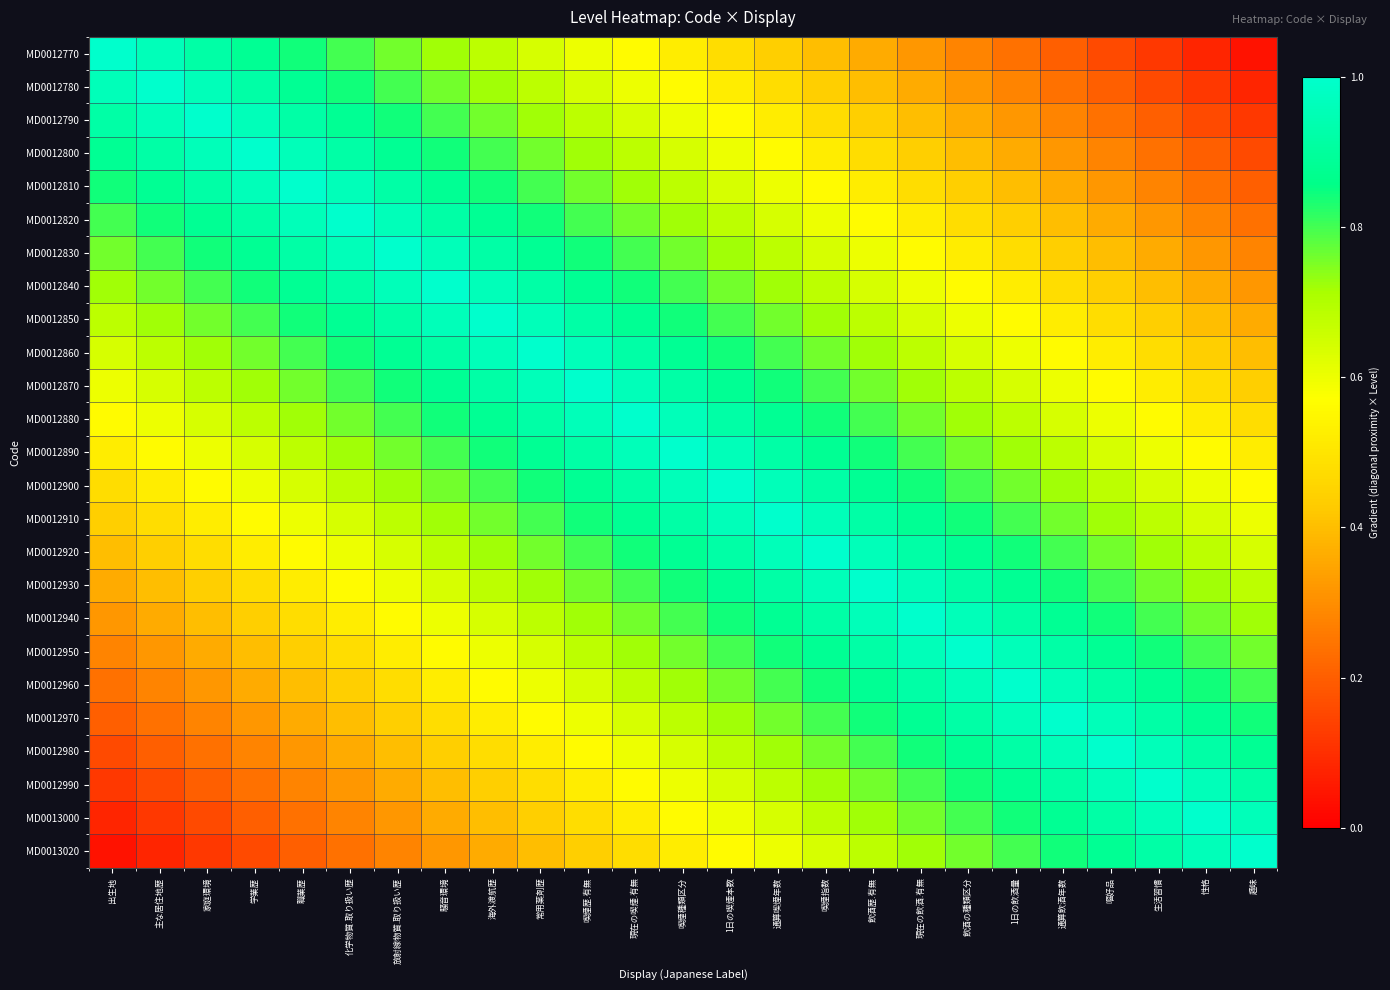

Reading left to right, transcribe all the data shown in this chart.

MD0012770: 出生地=1.0	主な居住地歴=1.0	家庭環境=0.9	学業歴=0.9	職業歴=0.8	化学物質.取り扱い歴=0.8	放射線物質.取り扱い歴=0.8	騒音環境=0.7	海外渡航歴=0.7	常用薬剤歴=0.6	喫煙歴.有無=0.6	現在の喫煙.有無=0.6	喫煙種類区分=0.5	1日の喫煙本数=0.5	通算喫煙年数=0.4	喫煙指数=0.4	飲酒歴.有無=0.4	現在の飲酒.有無=0.3	飲酒の種類区分=0.3	1日の飲酒量=0.2	通算飲酒年数=0.2	嘔好品=0.2	生活習慣=0.1	性格=0.1	趣味=0.0
MD0012780: 出生地=1.0	主な居住地歴=1.0	家庭環境=1.0	学業歴=0.9	職業歴=0.9	化学物質.取り扱い歴=0.8	放射線物質.取り扱い歴=0.8	騒音環境=0.8	海外渡航歴=0.7	常用薬剤歴=0.7	喫煙歴.有無=0.6	現在の喫煙.有無=0.6	喫煙種類区分=0.6	1日の喫煙本数=0.5	通算喫煙年数=0.5	喫煙指数=0.4	飲酒歴.有無=0.4	現在の飲酒.有無=0.4	飲酒の種類区分=0.3	1日の飲酒量=0.3	通算飲酒年数=0.2	嘔好品=0.2	生活習慣=0.2	性格=0.1	趣味=0.1
MD0012790: 出生地=0.9	主な居住地歴=1.0	家庭環境=1.0	学業歴=1.0	職業歴=0.9	化学物質.取り扱い歴=0.9	放射線物質.取り扱い歴=0.8	騒音環境=0.8	海外渡航歴=0.8	常用薬剤歴=0.7	喫煙歴.有無=0.7	現在の喫煙.有無=0.6	喫煙種類区分=0.6	1日の喫煙本数=0.6	通算喫煙年数=0.5	喫煙指数=0.5	飲酒歴.有無=0.4	現在の飲酒.有無=0.4	飲酒の種類区分=0.4	1日の飲酒量=0.3	通算飲酒年数=0.3	嘔好品=0.2	生活習慣=0.2	性格=0.2	趣味=0.1
MD0012800: 出生地=0.9	主な居住地歴=0.9	家庭環境=1.0	学業歴=1.0	職業歴=1.0	化学物質.取り扱い歴=0.9	放射線物質.取り扱い歴=0.9	騒音環境=0.8	海外渡航歴=0.8	常用薬剤歴=0.8	喫煙歴.有無=0.7	現在の喫煙.有無=0.7	喫煙種類区分=0.6	1日の喫煙本数=0.6	通算喫煙年数=0.6	喫煙指数=0.5	飲酒歴.有無=0.5	現在の飲酒.有無=0.4	飲酒の種類区分=0.4	1日の飲酒量=0.4	通算飲酒年数=0.3	嘔好品=0.3	生活習慣=0.2	性格=0.2	趣味=0.2
MD0012810: 出生地=0.8	主な居住地歴=0.9	家庭環境=0.9	学業歴=1.0	職業歴=1.0	化学物質.取り扱い歴=1.0	放射線物質.取り扱い歴=0.9	騒音環境=0.9	海外渡航歴=0.8	常用薬剤歴=0.8	喫煙歴.有無=0.8	現在の喫煙.有無=0.7	喫煙種類区分=0.7	1日の喫煙本数=0.6	通算喫煙年数=0.6	喫煙指数=0.6	飲酒歴.有無=0.5	現在の飲酒.有無=0.5	飲酒の種類区分=0.4	1日の飲酒量=0.4	通算飲酒年数=0.4	嘔好品=0.3	生活習慣=0.3	性格=0.2	趣味=0.2
MD0012820: 出生地=0.8	主な居住地歴=0.8	家庭環境=0.9	学業歴=0.9	職業歴=1.0	化学物質.取り扱い歴=1.0	放射線物質.取り扱い歴=1.0	騒音環境=0.9	海外渡航歴=0.9	常用薬剤歴=0.8	喫煙歴.有無=0.8	現在の喫煙.有無=0.8	喫煙種類区分=0.7	1日の喫煙本数=0.7	通算喫煙年数=0.6	喫煙指数=0.6	飲酒歴.有無=0.6	現在の飲酒.有無=0.5	飲酒の種類区分=0.5	1日の飲酒量=0.4	通算飲酒年数=0.4	嘔好品=0.4	生活習慣=0.3	性格=0.3	趣味=0.2
MD0012830: 出生地=0.8	主な居住地歴=0.8	家庭環境=0.8	学業歴=0.9	職業歴=0.9	化学物質.取り扱い歴=1.0	放射線物質.取り扱い歴=1.0	騒音環境=1.0	海外渡航歴=0.9	常用薬剤歴=0.9	喫煙歴.有無=0.8	現在の喫煙.有無=0.8	喫煙種類区分=0.8	1日の喫煙本数=0.7	通算喫煙年数=0.7	喫煙指数=0.6	飲酒歴.有無=0.6	現在の飲酒.有無=0.6	飲酒の種類区分=0.5	1日の飲酒量=0.5	通算飲酒年数=0.4	嘔好品=0.4	生活習慣=0.4	性格=0.3	趣味=0.3
MD0012840: 出生地=0.7	主な居住地歴=0.8	家庭環境=0.8	学業歴=0.8	職業歴=0.9	化学物質.取り扱い歴=0.9	放射線物質.取り扱い歴=1.0	騒音環境=1.0	海外渡航歴=1.0	常用薬剤歴=0.9	喫煙歴.有無=0.9	現在の喫煙.有無=0.8	喫煙種類区分=0.8	1日の喫煙本数=0.8	通算喫煙年数=0.7	喫煙指数=0.7	飲酒歴.有無=0.6	現在の飲酒.有無=0.6	飲酒の種類区分=0.6	1日の飲酒量=0.5	通算飲酒年数=0.5	嘔好品=0.4	生活習慣=0.4	性格=0.4	趣味=0.3
MD0012850: 出生地=0.7	主な居住地歴=0.7	家庭環境=0.8	学業歴=0.8	職業歴=0.8	化学物質.取り扱い歴=0.9	放射線物質.取り扱い歴=0.9	騒音環境=1.0	海外渡航歴=1.0	常用薬剤歴=1.0	喫煙歴.有無=0.9	現在の喫煙.有無=0.9	喫煙種類区分=0.8	1日の喫煙本数=0.8	通算喫煙年数=0.8	喫煙指数=0.7	飲酒歴.有無=0.7	現在の飲酒.有無=0.6	飲酒の種類区分=0.6	1日の飲酒量=0.6	通算飲酒年数=0.5	嘔好品=0.5	生活習慣=0.4	性格=0.4	趣味=0.4
MD0012860: 出生地=0.6	主な居住地歴=0.7	家庭環境=0.7	学業歴=0.8	職業歴=0.8	化学物質.取り扱い歴=0.8	放射線物質.取り扱い歴=0.9	騒音環境=0.9	海外渡航歴=1.0	常用薬剤歴=1.0	喫煙歴.有無=1.0	現在の喫煙.有無=0.9	喫煙種類区分=0.9	1日の喫煙本数=0.8	通算喫煙年数=0.8	喫煙指数=0.8	飲酒歴.有無=0.7	現在の飲酒.有無=0.7	飲酒の種類区分=0.6	1日の飲酒量=0.6	通算飲酒年数=0.6	嘔好品=0.5	生活習慣=0.5	性格=0.4	趣味=0.4
MD0012870: 出生地=0.6	主な居住地歴=0.6	家庭環境=0.7	学業歴=0.7	職業歴=0.8	化学物質.取り扱い歴=0.8	放射線物質.取り扱い歴=0.8	騒音環境=0.9	海外渡航歴=0.9	常用薬剤歴=1.0	喫煙歴.有無=1.0	現在の喫煙.有無=1.0	喫煙種類区分=0.9	1日の喫煙本数=0.9	通算喫煙年数=0.8	喫煙指数=0.8	飲酒歴.有無=0.8	現在の飲酒.有無=0.7	飲酒の種類区分=0.7	1日の飲酒量=0.6	通算飲酒年数=0.6	嘔好品=0.6	生活習慣=0.5	性格=0.5	趣味=0.4
MD0012880: 出生地=0.6	主な居住地歴=0.6	家庭環境=0.6	学業歴=0.7	職業歴=0.7	化学物質.取り扱い歴=0.8	放射線物質.取り扱い歴=0.8	騒音環境=0.8	海外渡航歴=0.9	常用薬剤歴=0.9	喫煙歴.有無=1.0	現在の喫煙.有無=1.0	喫煙種類区分=1.0	1日の喫煙本数=0.9	通算喫煙年数=0.9	喫煙指数=0.8	飲酒歴.有無=0.8	現在の飲酒.有無=0.8	飲酒の種類区分=0.7	1日の飲酒量=0.7	通算飲酒年数=0.6	嘔好品=0.6	生活習慣=0.6	性格=0.5	趣味=0.5
MD0012890: 出生地=0.5	主な居住地歴=0.6	家庭環境=0.6	学業歴=0.6	職業歴=0.7	化学物質.取り扱い歴=0.7	放射線物質.取り扱い歴=0.8	騒音環境=0.8	海外渡航歴=0.8	常用薬剤歴=0.9	喫煙歴.有無=0.9	現在の喫煙.有無=1.0	喫煙種類区分=1.0	1日の喫煙本数=1.0	通算喫煙年数=0.9	喫煙指数=0.9	飲酒歴.有無=0.8	現在の飲酒.有無=0.8	飲酒の種類区分=0.8	1日の飲酒量=0.7	通算飲酒年数=0.7	嘔好品=0.6	生活習慣=0.6	性格=0.6	趣味=0.5
MD0012900: 出生地=0.5	主な居住地歴=0.5	家庭環境=0.6	学業歴=0.6	職業歴=0.6	化学物質.取り扱い歴=0.7	放射線物質.取り扱い歴=0.7	騒音環境=0.8	海外渡航歴=0.8	常用薬剤歴=0.8	喫煙歴.有無=0.9	現在の喫煙.有無=0.9	喫煙種類区分=1.0	1日の喫煙本数=1.0	通算喫煙年数=1.0	喫煙指数=0.9	飲酒歴.有無=0.9	現在の飲酒.有無=0.8	飲酒の種類区分=0.8	1日の飲酒量=0.8	通算飲酒年数=0.7	嘔好品=0.7	生活習慣=0.6	性格=0.6	趣味=0.6
MD0012910: 出生地=0.4	主な居住地歴=0.5	家庭環境=0.5	学業歴=0.6	職業歴=0.6	化学物質.取り扱い歴=0.6	放射線物質.取り扱い歴=0.7	騒音環境=0.7	海外渡航歴=0.8	常用薬剤歴=0.8	喫煙歴.有無=0.8	現在の喫煙.有無=0.9	喫煙種類区分=0.9	1日の喫煙本数=1.0	通算喫煙年数=1.0	喫煙指数=1.0	飲酒歴.有無=0.9	現在の飲酒.有無=0.9	飲酒の種類区分=0.8	1日の飲酒量=0.8	通算飲酒年数=0.8	嘔好品=0.7	生活習慣=0.7	性格=0.6	趣味=0.6
MD0012920: 出生地=0.4	主な居住地歴=0.4	家庭環境=0.5	学業歴=0.5	職業歴=0.6	化学物質.取り扱い歴=0.6	放射線物質.取り扱い歴=0.6	騒音環境=0.7	海外渡航歴=0.7	常用薬剤歴=0.8	喫煙歴.有無=0.8	現在の喫煙.有無=0.8	喫煙種類区分=0.9	1日の喫煙本数=0.9	通算喫煙年数=1.0	喫煙指数=1.0	飲酒歴.有無=1.0	現在の飲酒.有無=0.9	飲酒の種類区分=0.9	1日の飲酒量=0.8	通算飲酒年数=0.8	嘔好品=0.8	生活習慣=0.7	性格=0.7	趣味=0.6
MD0012930: 出生地=0.4	主な居住地歴=0.4	家庭環境=0.4	学業歴=0.5	職業歴=0.5	化学物質.取り扱い歴=0.6	放射線物質.取り扱い歴=0.6	騒音環境=0.6	海外渡航歴=0.7	常用薬剤歴=0.7	喫煙歴.有無=0.8	現在の喫煙.有無=0.8	喫煙種類区分=0.8	1日の喫煙本数=0.9	通算喫煙年数=0.9	喫煙指数=1.0	飲酒歴.有無=1.0	現在の飲酒.有無=1.0	飲酒の種類区分=0.9	1日の飲酒量=0.9	通算飲酒年数=0.8	嘔好品=0.8	生活習慣=0.8	性格=0.7	趣味=0.7
MD0012940: 出生地=0.3	主な居住地歴=0.4	家庭環境=0.4	学業歴=0.4	職業歴=0.5	化学物質.取り扱い歴=0.5	放射線物質.取り扱い歴=0.6	騒音環境=0.6	海外渡航歴=0.6	常用薬剤歴=0.7	喫煙歴.有無=0.7	現在の喫煙.有無=0.8	喫煙種類区分=0.8	1日の喫煙本数=0.8	通算喫煙年数=0.9	喫煙指数=0.9	飲酒歴.有無=1.0	現在の飲酒.有無=1.0	飲酒の種類区分=1.0	1日の飲酒量=0.9	通算飲酒年数=0.9	嘔好品=0.8	生活習慣=0.8	性格=0.8	趣味=0.7
MD0012950: 出生地=0.3	主な居住地歴=0.3	家庭環境=0.4	学業歴=0.4	職業歴=0.4	化学物質.取り扱い歴=0.5	放射線物質.取り扱い歴=0.5	騒音環境=0.6	海外渡航歴=0.6	常用薬剤歴=0.6	喫煙歴.有無=0.7	現在の喫煙.有無=0.7	喫煙種類区分=0.8	1日の喫煙本数=0.8	通算喫煙年数=0.8	喫煙指数=0.9	飲酒歴.有無=0.9	現在の飲酒.有無=1.0	飲酒の種類区分=1.0	1日の飲酒量=1.0	通算飲酒年数=0.9	嘔好品=0.9	生活習慣=0.8	性格=0.8	趣味=0.8
MD0012960: 出生地=0.2	主な居住地歴=0.3	家庭環境=0.3	学業歴=0.4	職業歴=0.4	化学物質.取り扱い歴=0.4	放射線物質.取り扱い歴=0.5	騒音環境=0.5	海外渡航歴=0.6	常用薬剤歴=0.6	喫煙歴.有無=0.6	現在の喫煙.有無=0.7	喫煙種類区分=0.7	1日の喫煙本数=0.8	通算喫煙年数=0.8	喫煙指数=0.8	飲酒歴.有無=0.9	現在の飲酒.有無=0.9	飲酒の種類区分=1.0	1日の飲酒量=1.0	通算飲酒年数=1.0	嘔好品=0.9	生活習慣=0.9	性格=0.8	趣味=0.8
MD0012970: 出生地=0.2	主な居住地歴=0.2	家庭環境=0.3	学業歴=0.3	職業歴=0.4	化学物質.取り扱い歴=0.4	放射線物質.取り扱い歴=0.4	騒音環境=0.5	海外渡航歴=0.5	常用薬剤歴=0.6	喫煙歴.有無=0.6	現在の喫煙.有無=0.6	喫煙種類区分=0.7	1日の喫煙本数=0.7	通算喫煙年数=0.8	喫煙指数=0.8	飲酒歴.有無=0.8	現在の飲酒.有無=0.9	飲酒の種類区分=0.9	1日の飲酒量=1.0	通算飲酒年数=1.0	嘔好品=1.0	生活習慣=0.9	性格=0.9	趣味=0.8
MD0012980: 出生地=0.2	主な居住地歴=0.2	家庭環境=0.2	学業歴=0.3	職業歴=0.3	化学物質.取り扱い歴=0.4	放射線物質.取り扱い歴=0.4	騒音環境=0.4	海外渡航歴=0.5	常用薬剤歴=0.5	喫煙歴.有無=0.6	現在の喫煙.有無=0.6	喫煙種類区分=0.6	1日の喫煙本数=0.7	通算喫煙年数=0.7	喫煙指数=0.8	飲酒歴.有無=0.8	現在の飲酒.有無=0.8	飲酒の種類区分=0.9	1日の飲酒量=0.9	通算飲酒年数=1.0	嘔好品=1.0	生活習慣=1.0	性格=0.9	趣味=0.9
MD0012990: 出生地=0.1	主な居住地歴=0.2	家庭環境=0.2	学業歴=0.2	職業歴=0.3	化学物質.取り扱い歴=0.3	放射線物質.取り扱い歴=0.4	騒音環境=0.4	海外渡航歴=0.4	常用薬剤歴=0.5	喫煙歴.有無=0.5	現在の喫煙.有無=0.6	喫煙種類区分=0.6	1日の喫煙本数=0.6	通算喫煙年数=0.7	喫煙指数=0.7	飲酒歴.有無=0.8	現在の飲酒.有無=0.8	飲酒の種類区分=0.8	1日の飲酒量=0.9	通算飲酒年数=0.9	嘔好品=1.0	生活習慣=1.0	性格=1.0	趣味=0.9
MD0013000: 出生地=0.1	主な居住地歴=0.1	家庭環境=0.2	学業歴=0.2	職業歴=0.2	化学物質.取り扱い歴=0.3	放射線物質.取り扱い歴=0.3	騒音環境=0.4	海外渡航歴=0.4	常用薬剤歴=0.4	喫煙歴.有無=0.5	現在の喫煙.有無=0.5	喫煙種類区分=0.6	1日の喫煙本数=0.6	通算喫煙年数=0.6	喫煙指数=0.7	飲酒歴.有無=0.7	現在の飲酒.有無=0.8	飲酒の種類区分=0.8	1日の飲酒量=0.8	通算飲酒年数=0.9	嘔好品=0.9	生活習慣=1.0	性格=1.0	趣味=1.0
MD0013020: 出生地=0.0	主な居住地歴=0.1	家庭環境=0.1	学業歴=0.2	職業歴=0.2	化学物質.取り扱い歴=0.2	放射線物質.取り扱い歴=0.3	騒音環境=0.3	海外渡航歴=0.4	常用薬剤歴=0.4	喫煙歴.有無=0.4	現在の喫煙.有無=0.5	喫煙種類区分=0.5	1日の喫煙本数=0.6	通算喫煙年数=0.6	喫煙指数=0.6	飲酒歴.有無=0.7	現在の飲酒.有無=0.7	飲酒の種類区分=0.8	1日の飲酒量=0.8	通算飲酒年数=0.8	嘔好品=0.9	生活習慣=0.9	性格=1.0	趣味=1.0